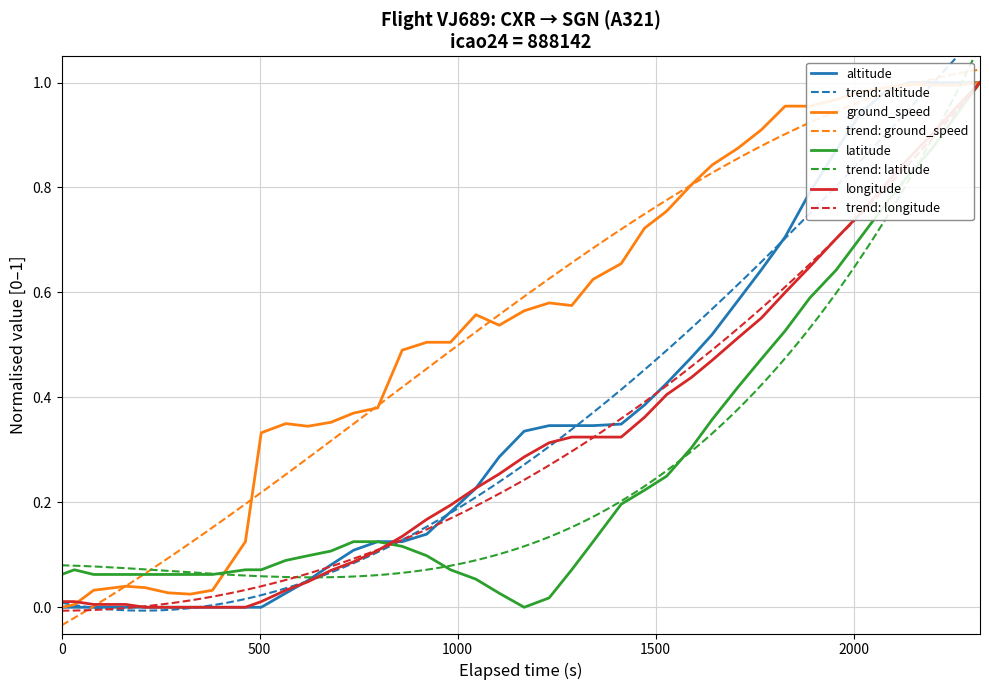

The altitude series shows 0.0 at 500. True or false?

True